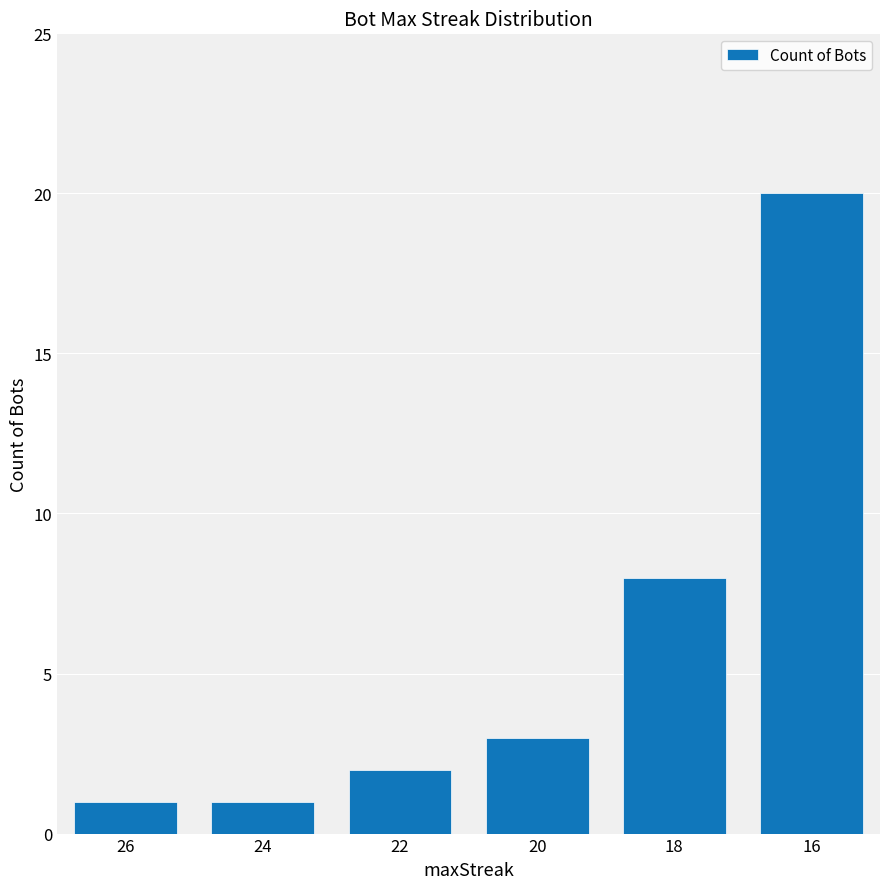

What is the difference between the values at 22 and 20?

1